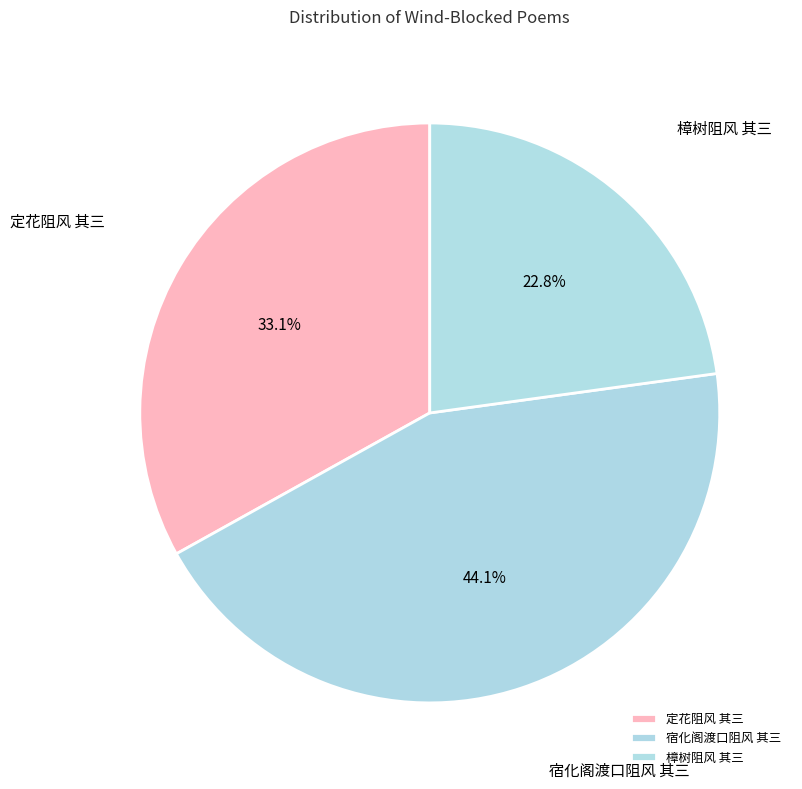

What percentage is the 定花阻风 其三 slice, to the nearest percent?

33%